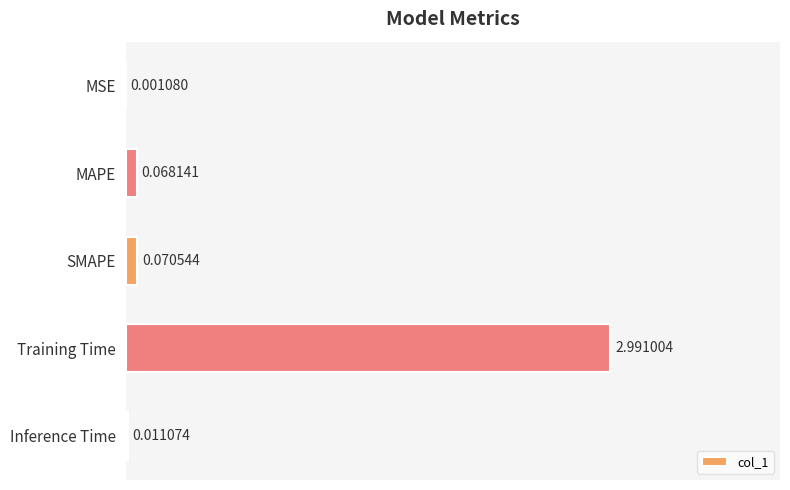

Are the bars horizontal?

Yes